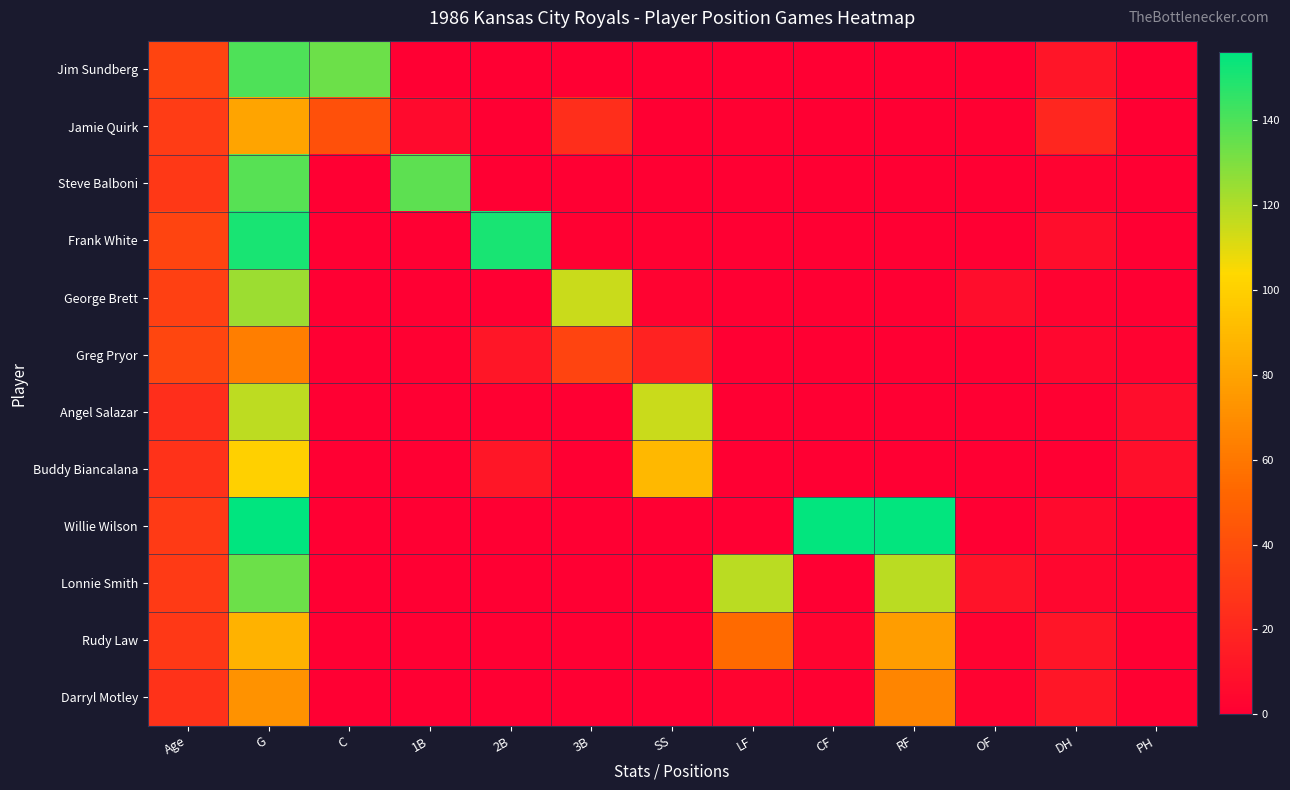

What is the total value across all series at LF?

176